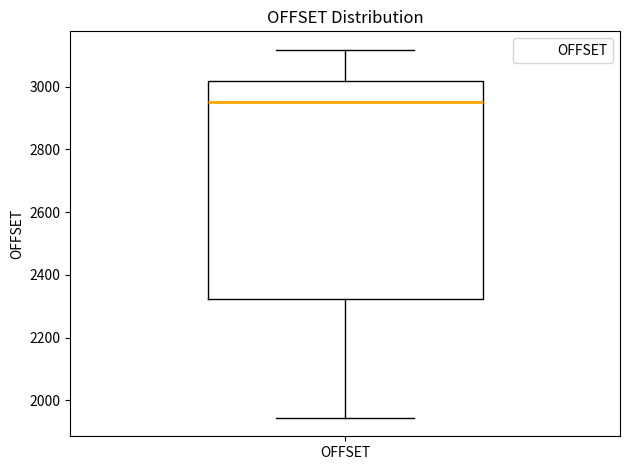

Where is the upper edge of the box for OFFSET on the y-axis? The values are not printed on the chart, so give them approximately, as read against the axis.

3020